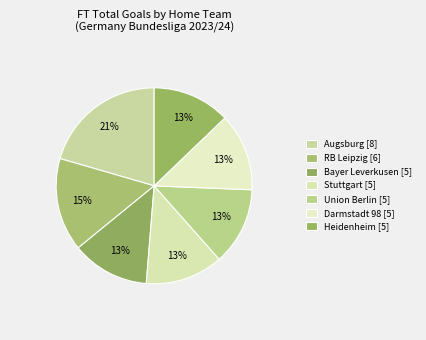

Does any single category account for the majority?

No